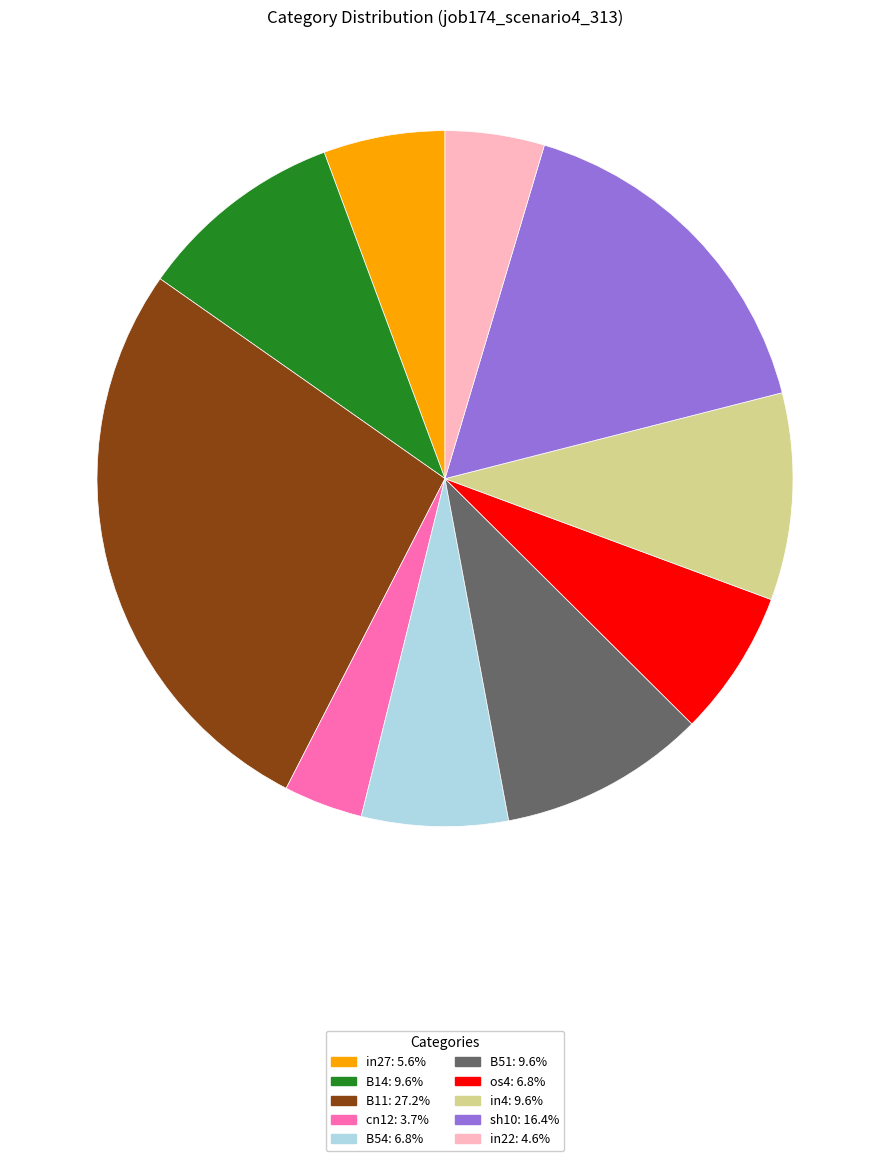

Does in22 account for over 50% of the chart?

No